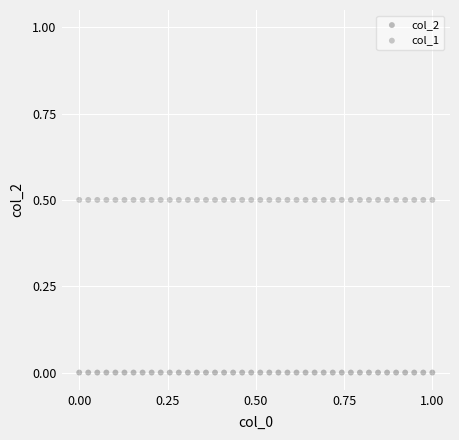

How many points are shown in the scatter plot?

80